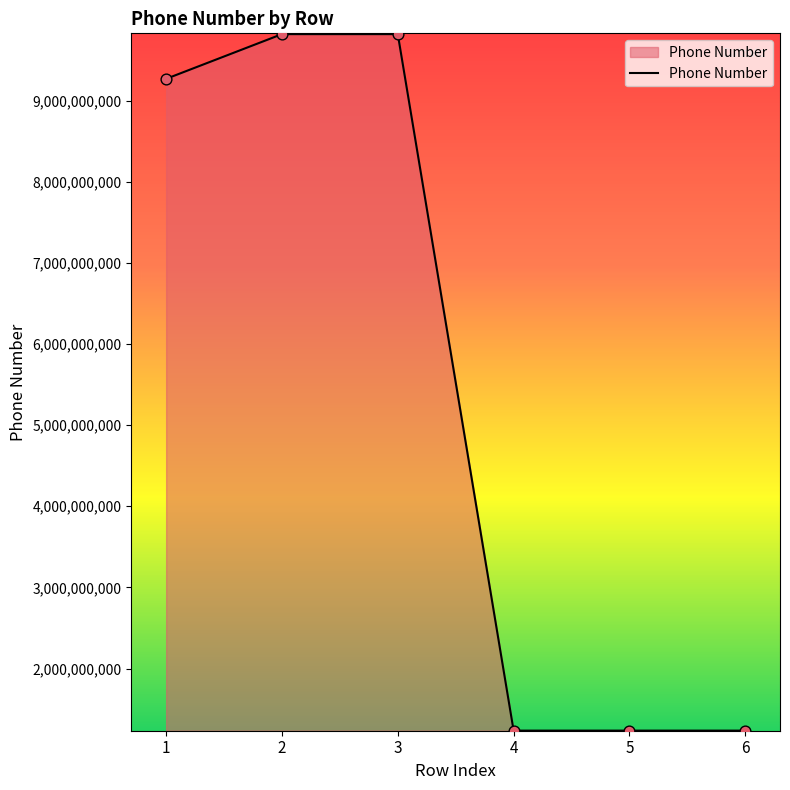

What is the ratio of the value at 1 to the value at 4?

7.5